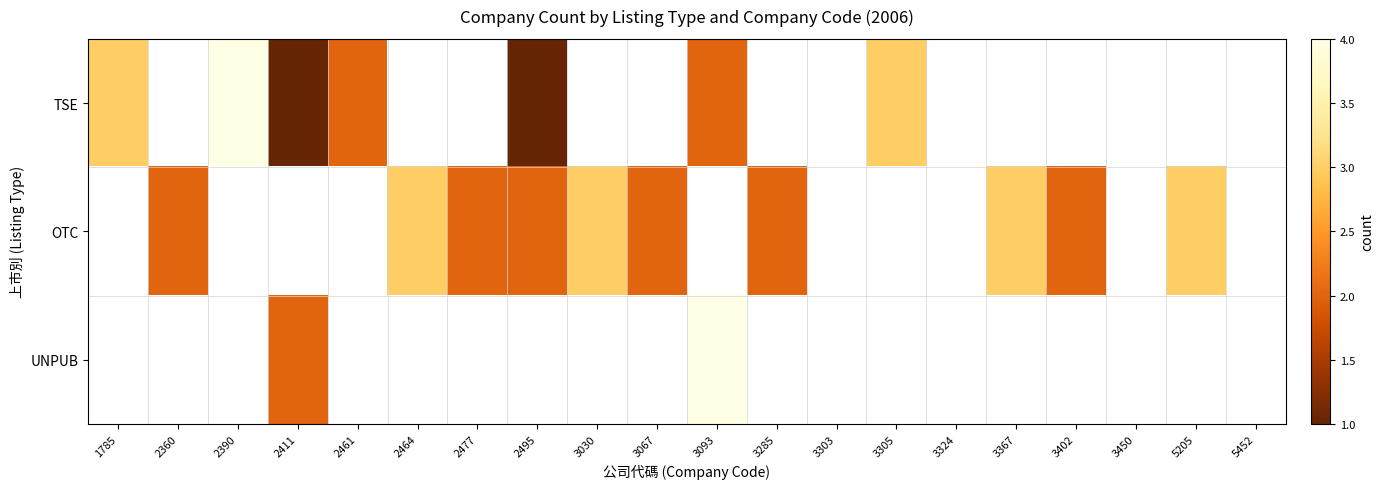

Rank the series at 2464 from highest to lowest value.

OTC, TSE, UNPUB